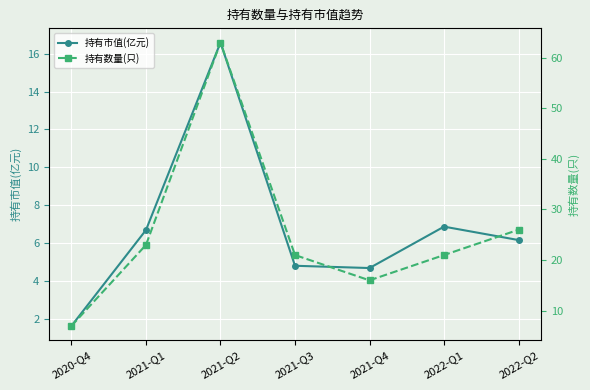

Reading right to left, what are all the values shown in this chart?

持有市值(亿元): 6.2	6.9	4.7	4.8	16.6	6.7	1.6
持有数量(只): 26.0	21.0	16.0	21.0	63.0	23.0	7.0